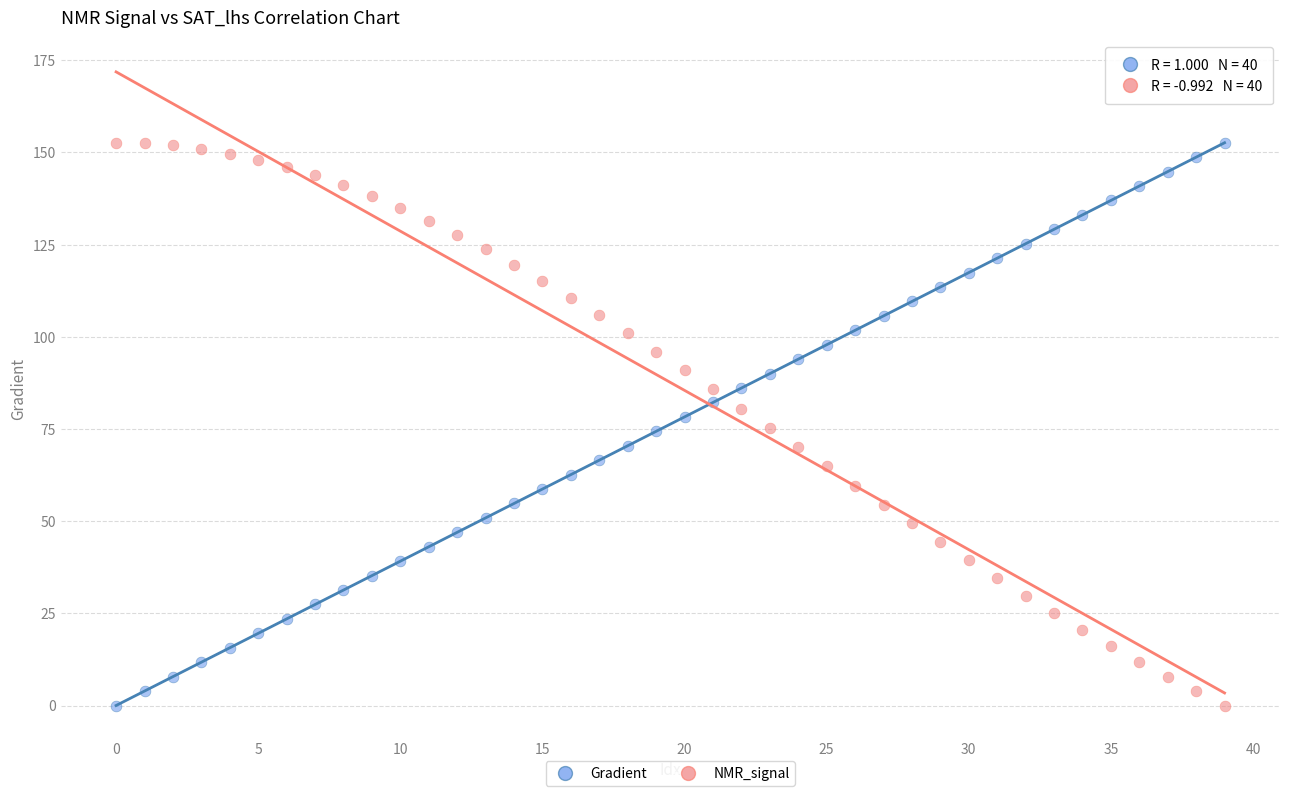

Across all data points, what is the range of Y values (max minus min)?

152.6